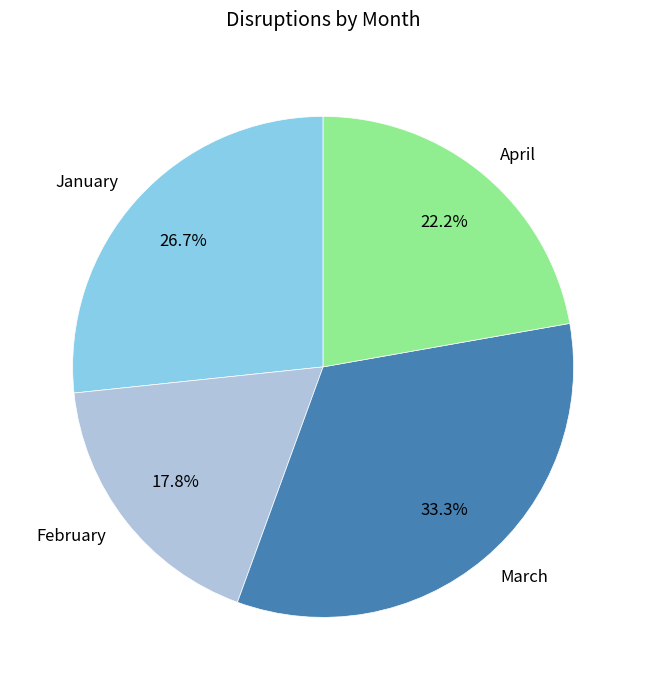

How much of the chart is everything except February?

82.2%